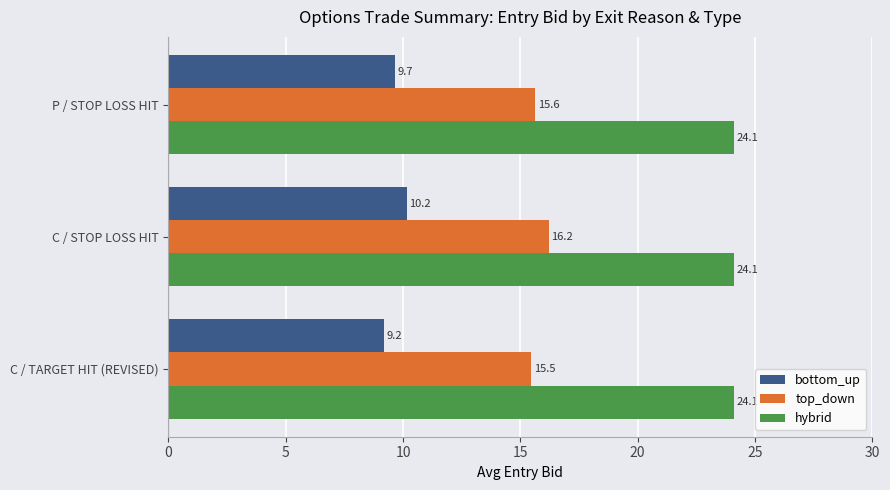

List the series in order of their overall mean, highest first.

hybrid, top_down, bottom_up